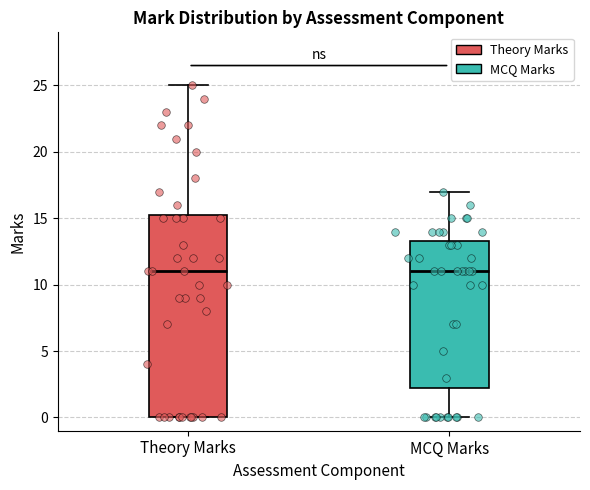

Reading left to right, read every box against the y-axis: the position of its median line, the range the box covers, and the ends of its whiskers. The values are not printed on the chart, so give them approximately, as read against the axis.

Theory Marks: median 11.0, box 0.0 to 15.5, whiskers 0.0 to 25.0
MCQ Marks: median 11.0, box 2.5 to 13.5, whiskers 0.0 to 17.0